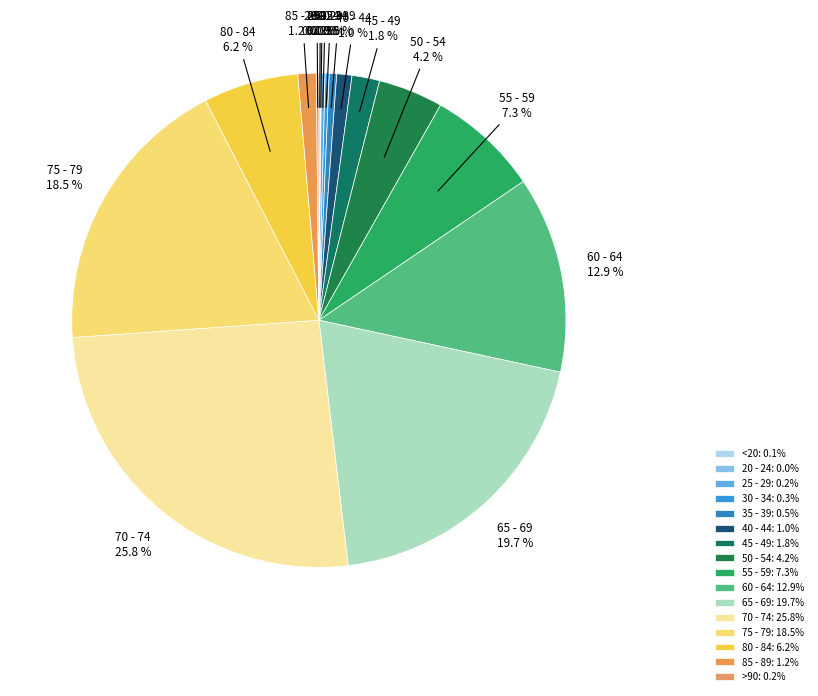

Is there a majority slice in this chart?

No